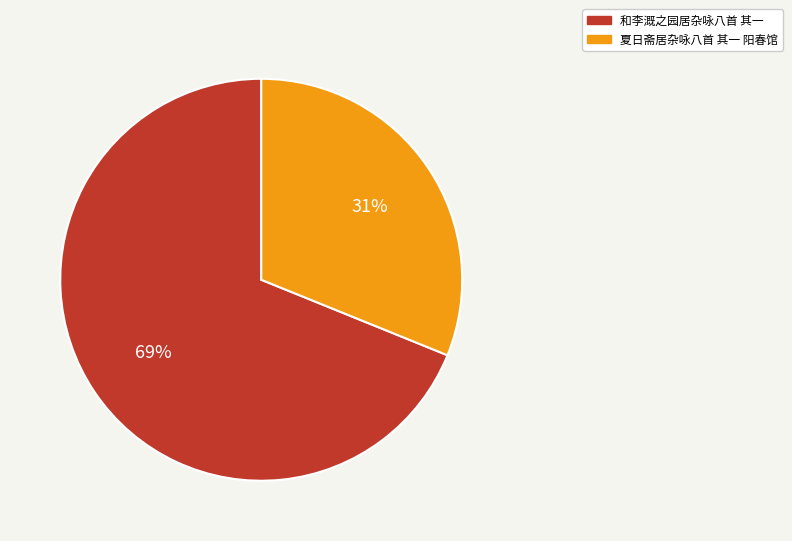

Is the sum of 和李溉之园居杂咏八首 其一 and 夏日斋居杂咏八首 其一 阳春馆 greater than half?

Yes